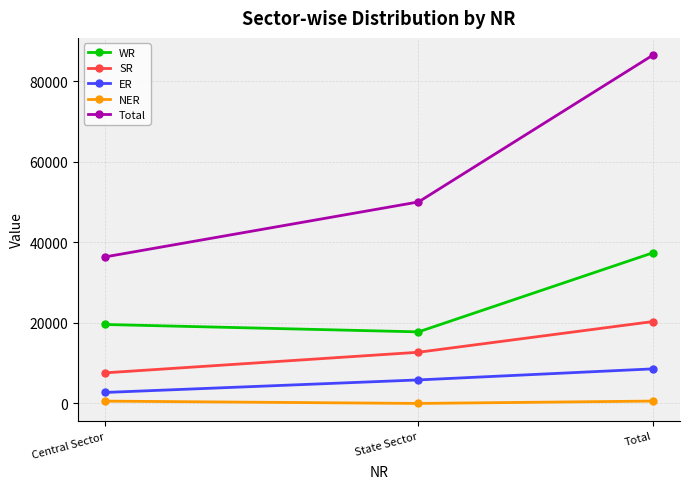

Which series has the largest total across all categories?

Total